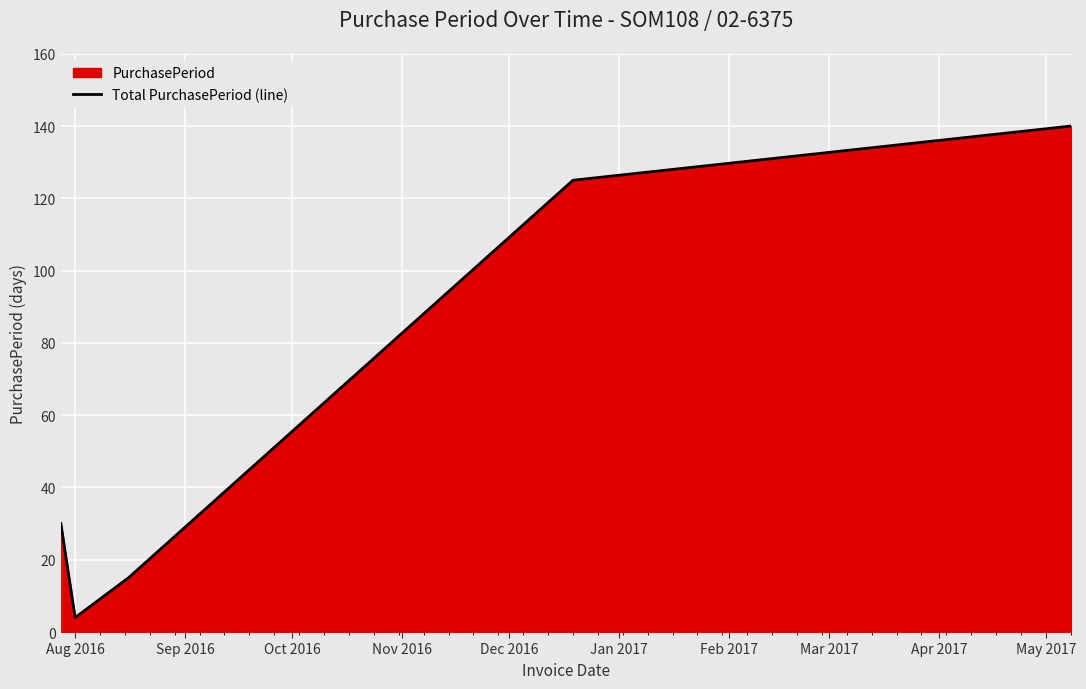

How many points are lower than both their immediate neighbors (excluding endpoints)?

1